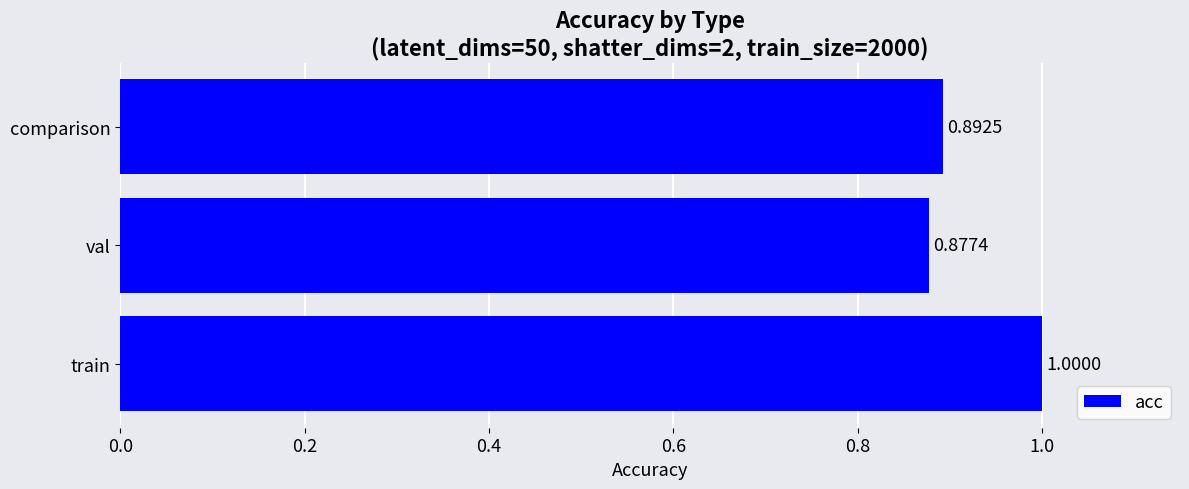

Rank the categories by value from highest to lowest.

train, comparison, val